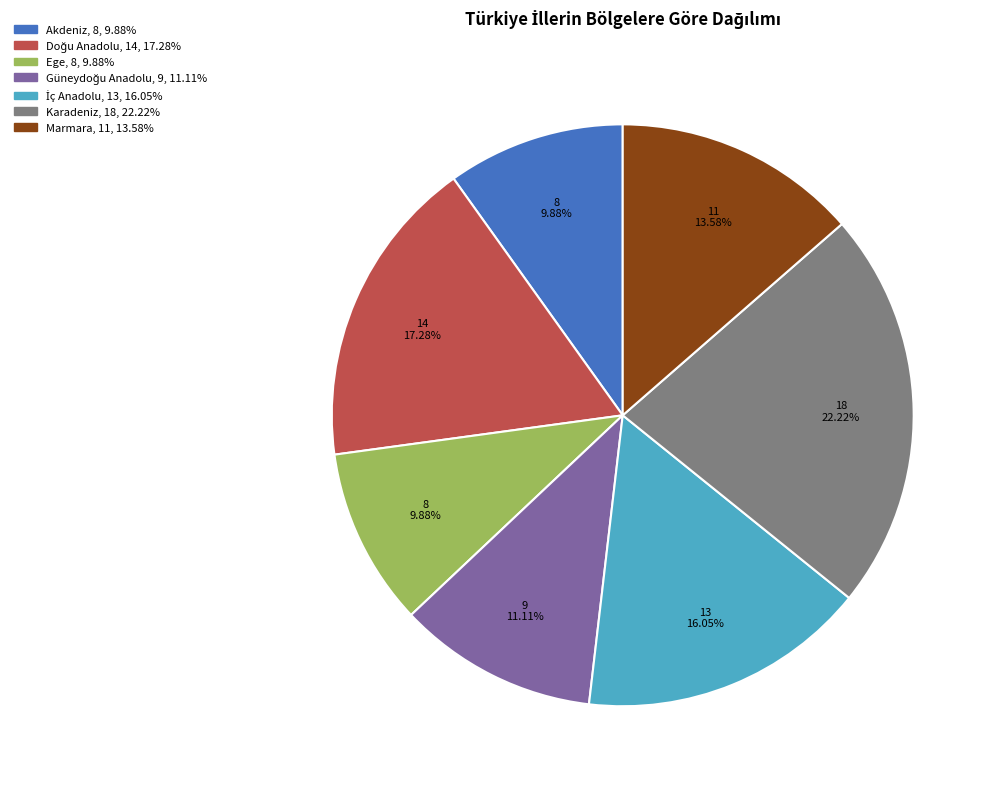

True or false: Akdeniz accounts for 1% of the total.

False